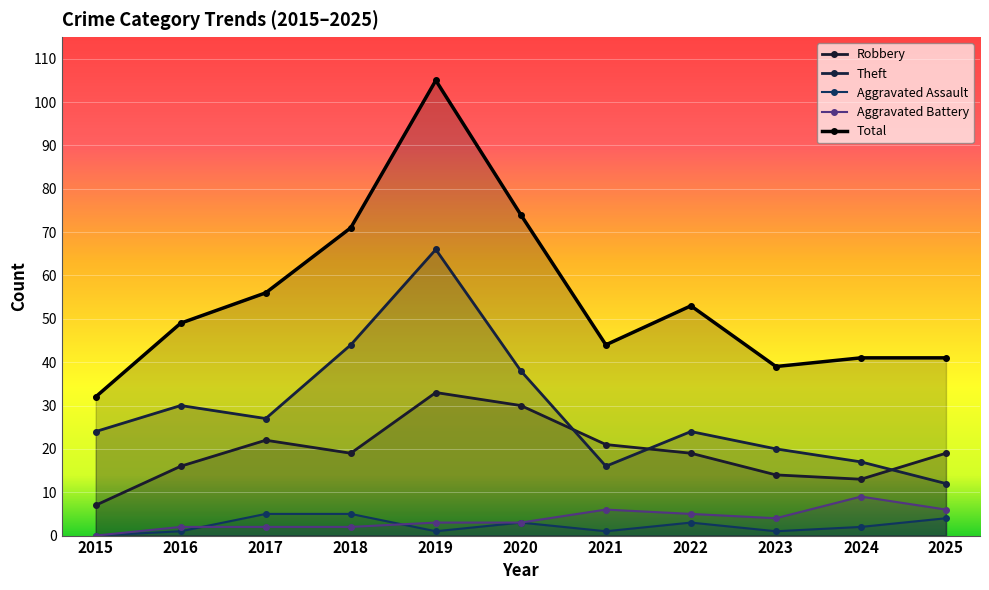

List the labels in order of Robbery value, smallest first.

2015, 2024, 2023, 2016, 2018, 2022, 2025, 2021, 2017, 2020, 2019